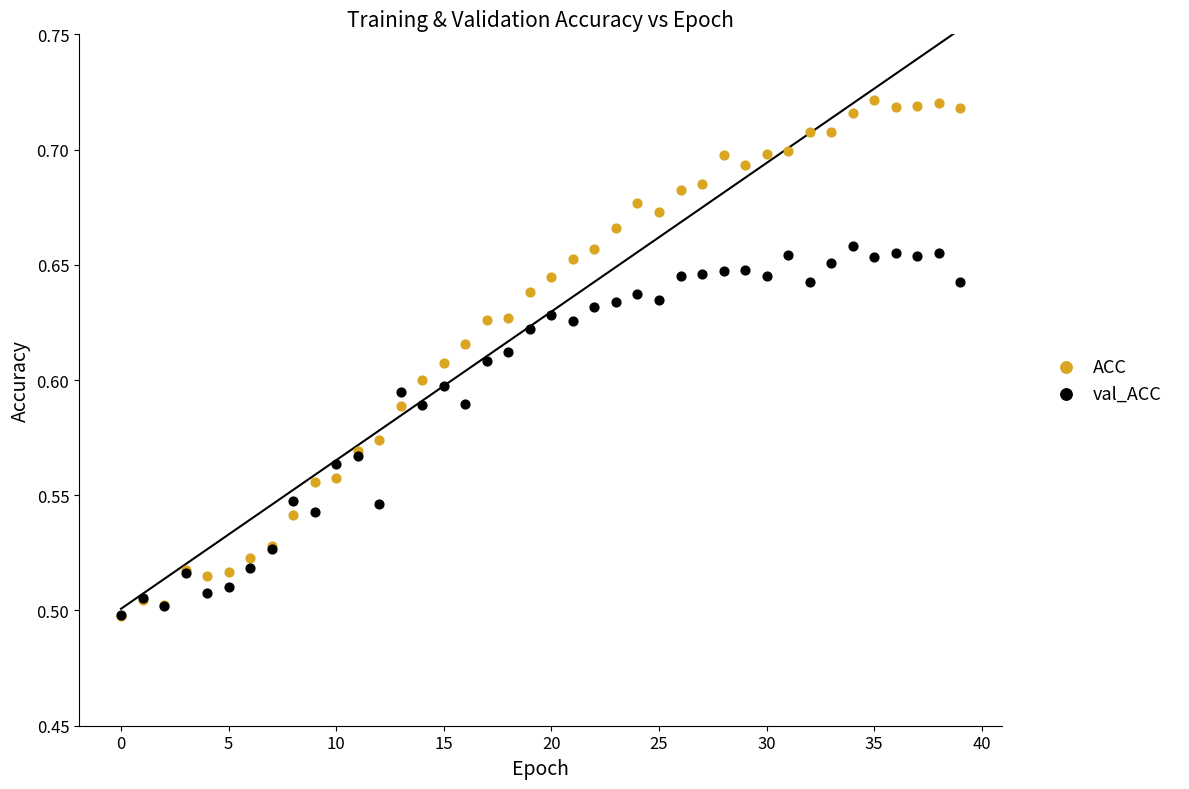

What are all the series names shown in the legend?

ACC, val_ACC